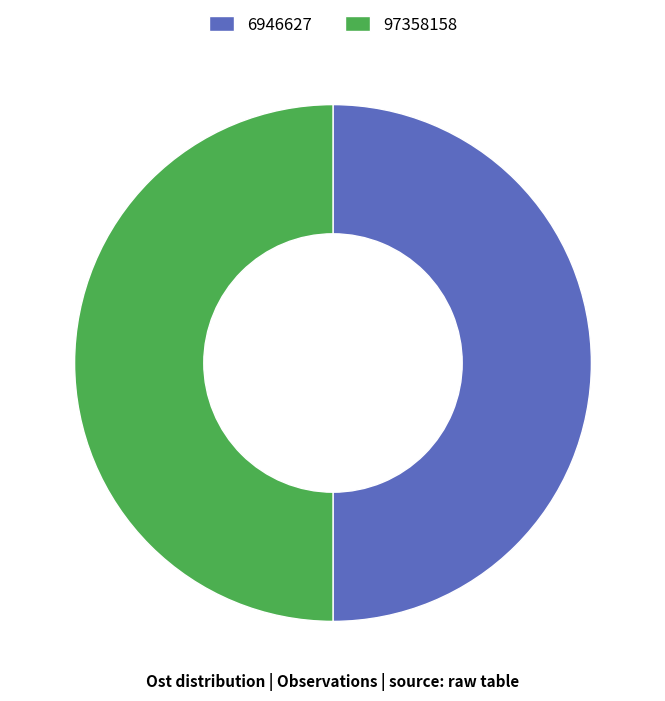

How many slices are in this pie chart?

2